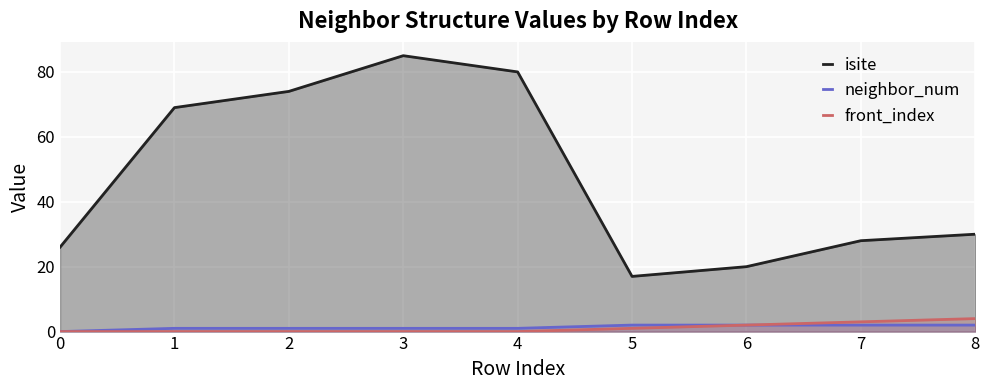

What is the value of the isite point at the 7th from the left?

20